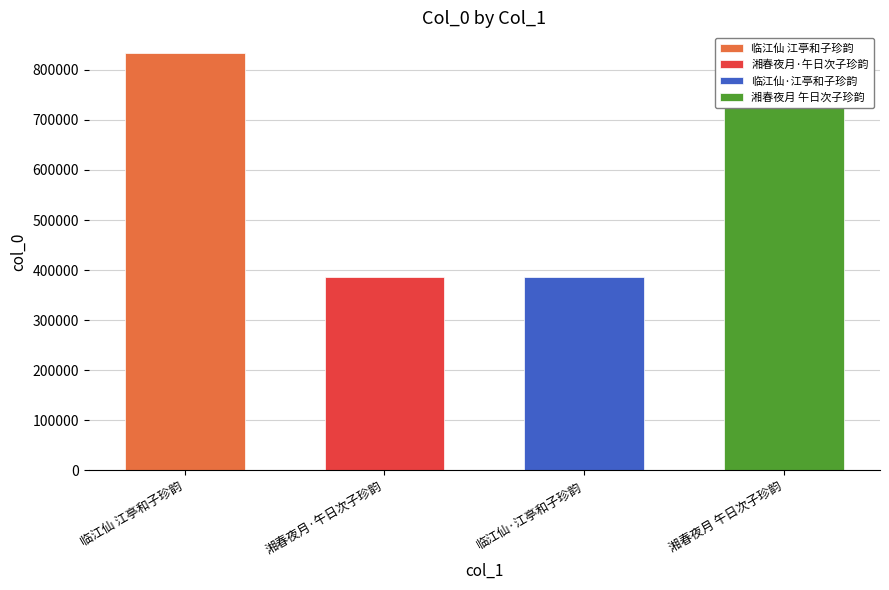

How many bars are there in total?

4